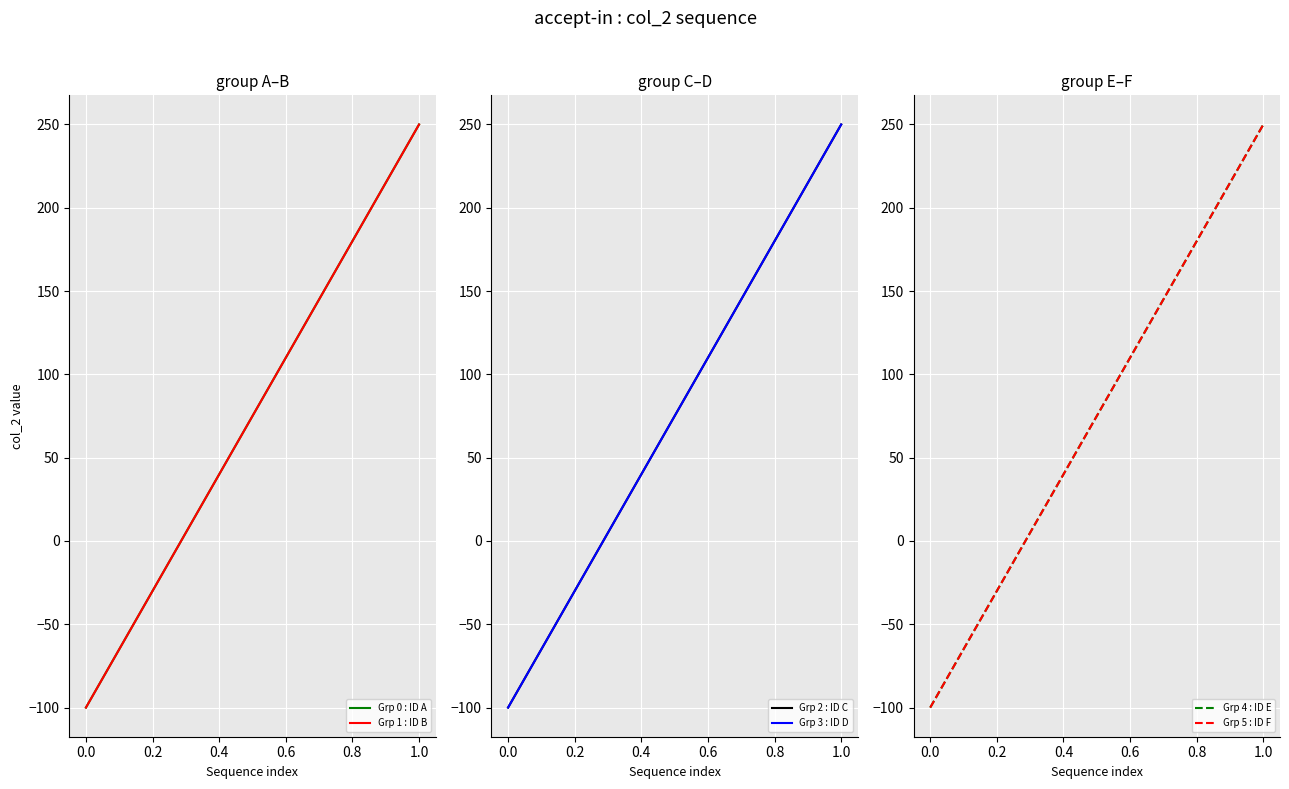

What is the smallest value displayed?

-100.0